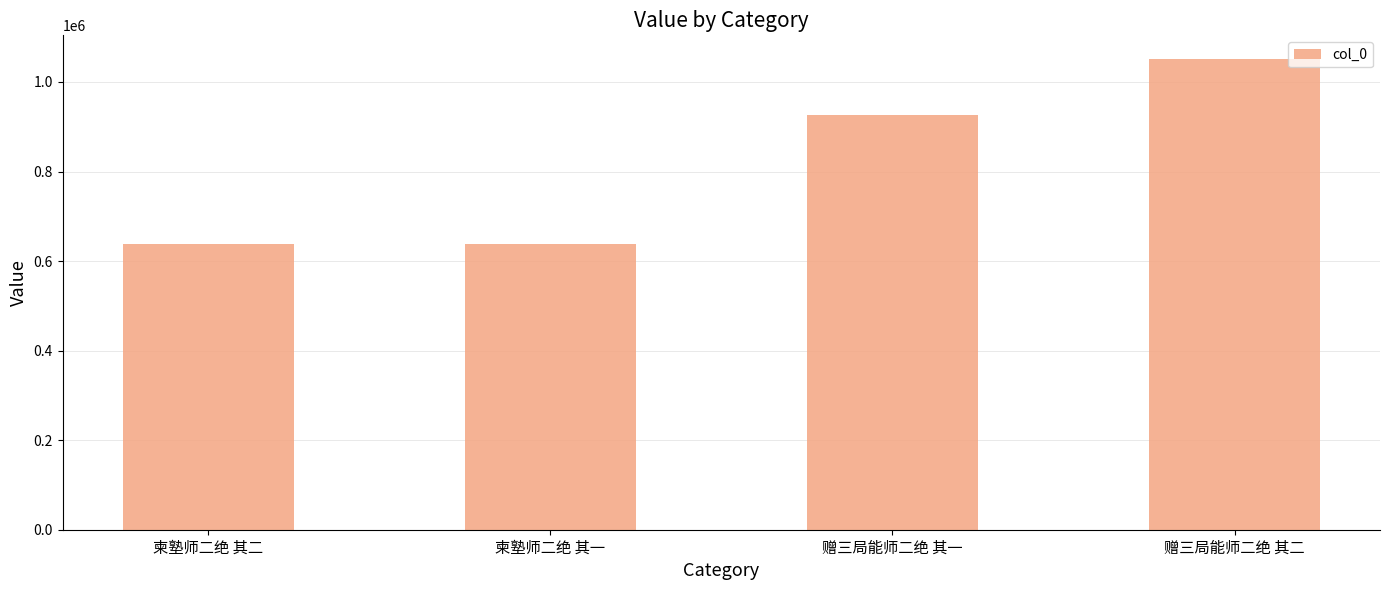

What is the difference between the second highest and minimum values?

287971